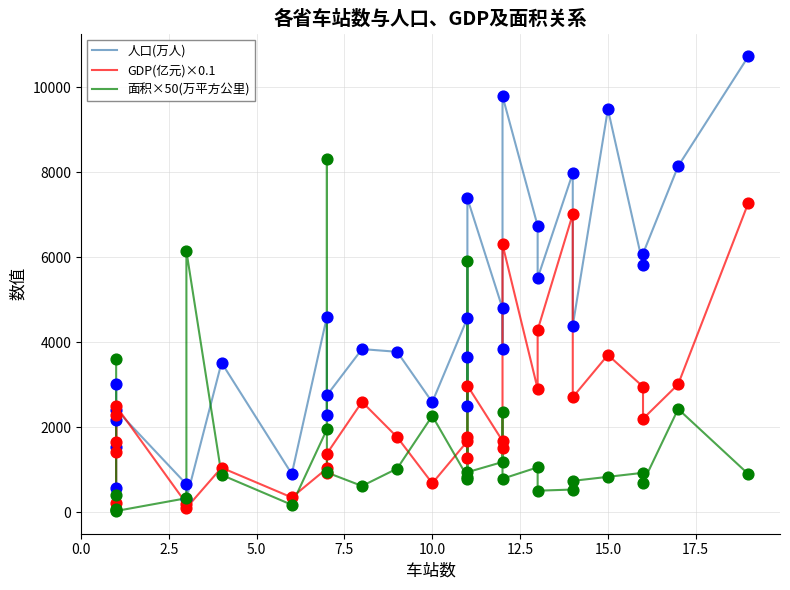

Which series contains the highest Y value?

人口(万人)